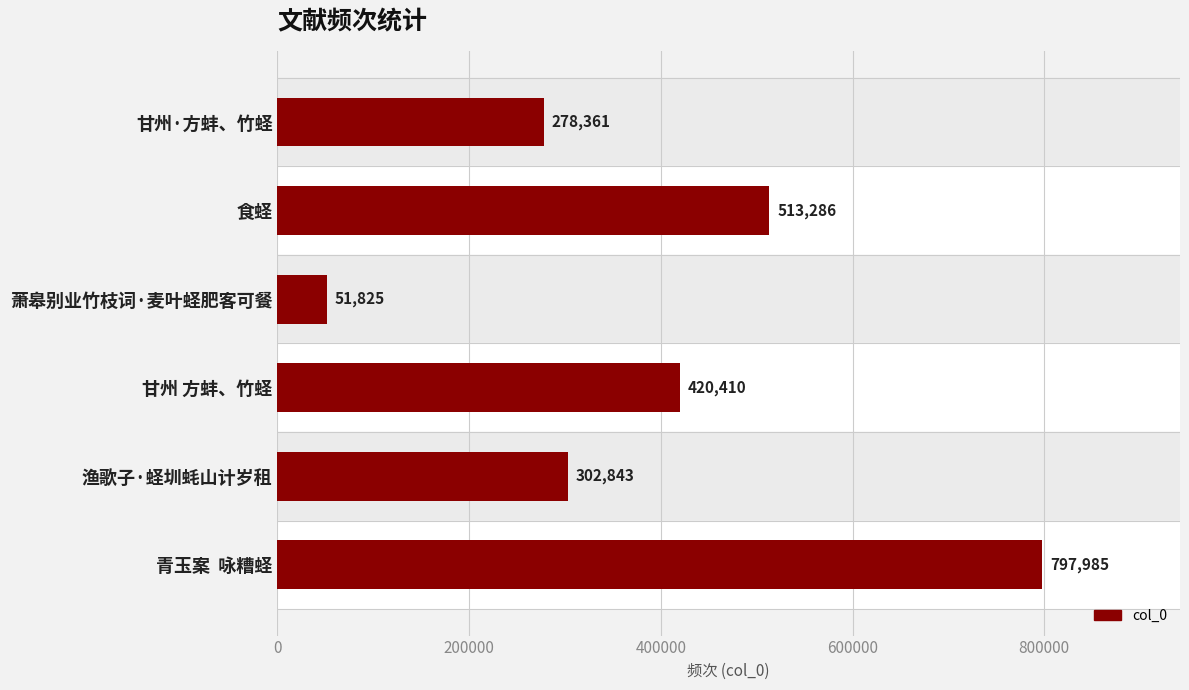

What is the label of the 4th bar from the top?

甘州 方蚌、竹蛏